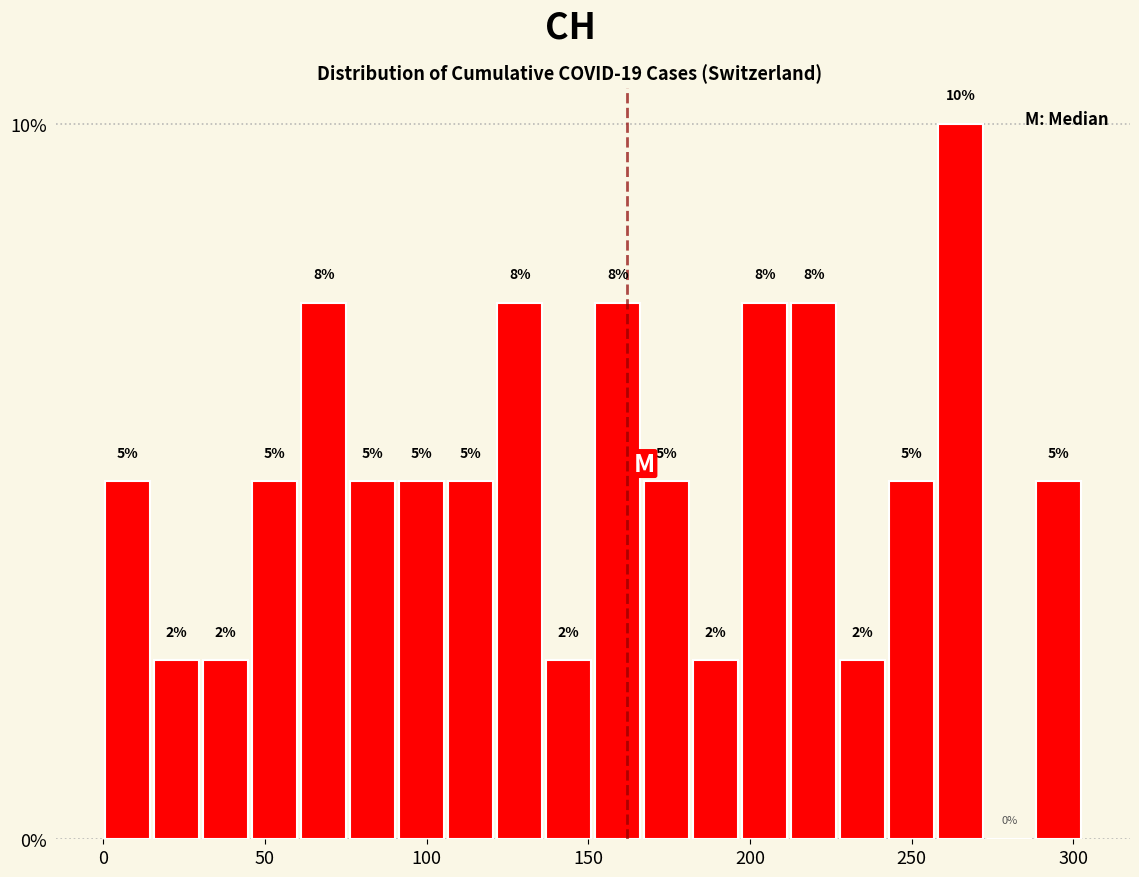

Read against the x-axis, roughly where is the centre of the tallest bar?

265